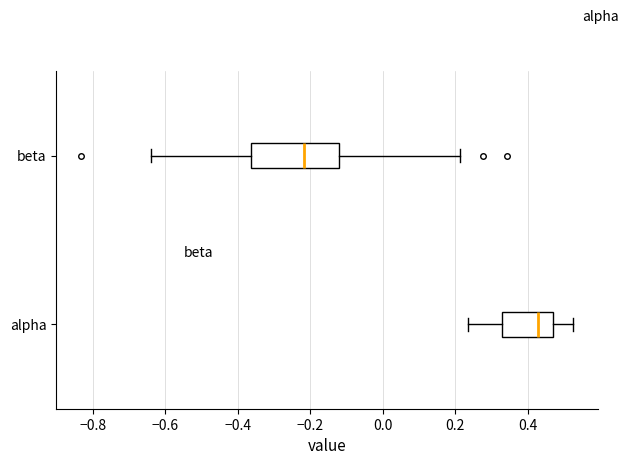

Comparing the boxes themselves (not the whiskers), which one is the widest?

beta